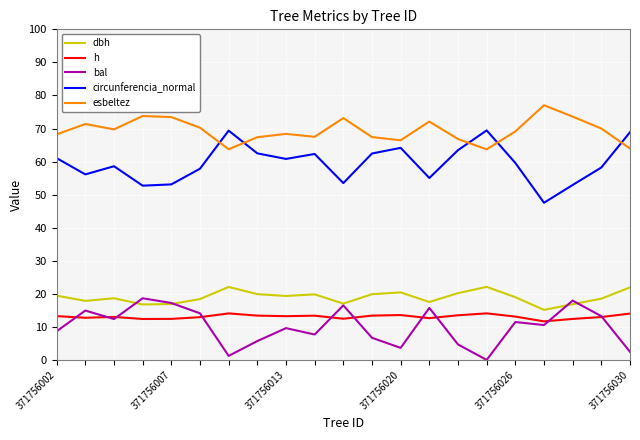

True or false: esbeltez and dbh cross at least once.

False